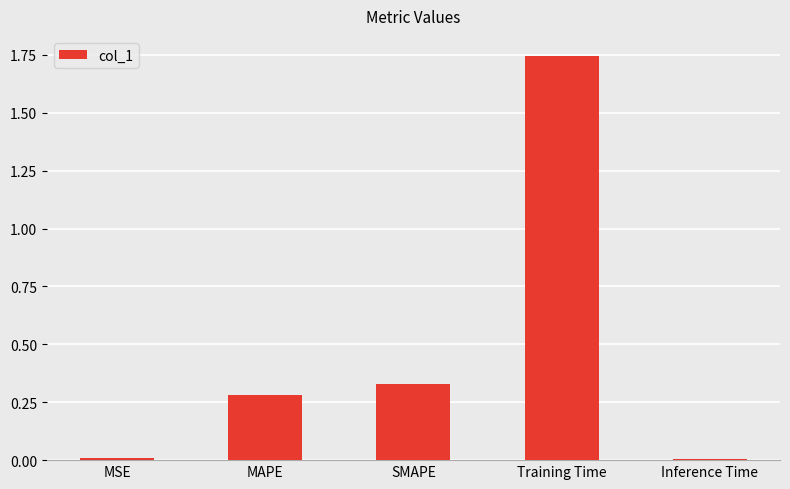

What is the label of the 1st bar from the right?

Inference Time